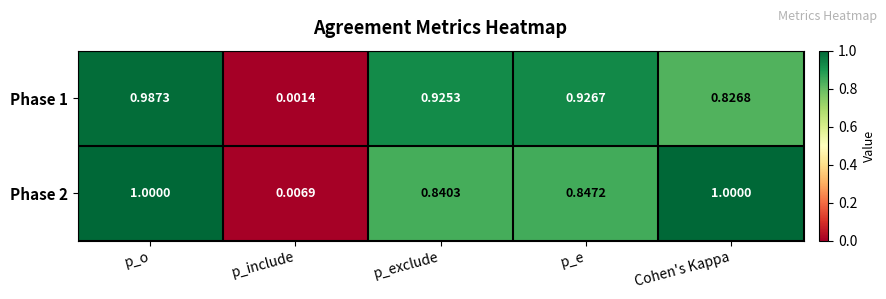

At which label is Phase 2 closest to 0?

p_include